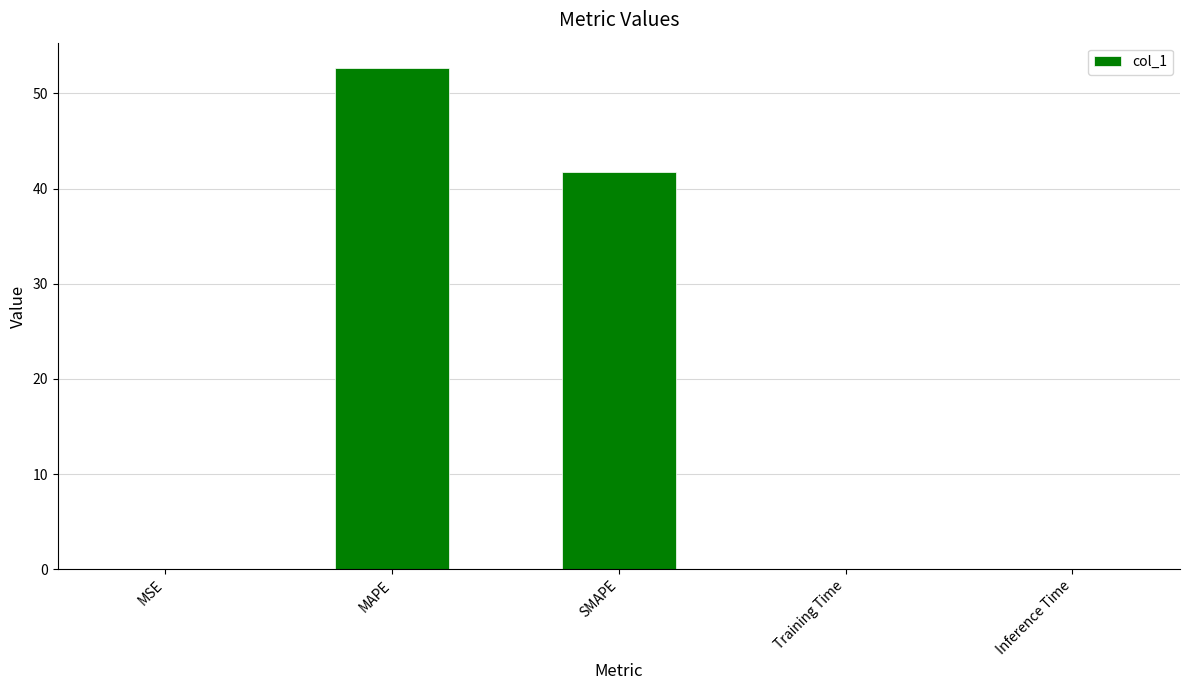

At which category does the chart reach its peak across all series?

MAPE